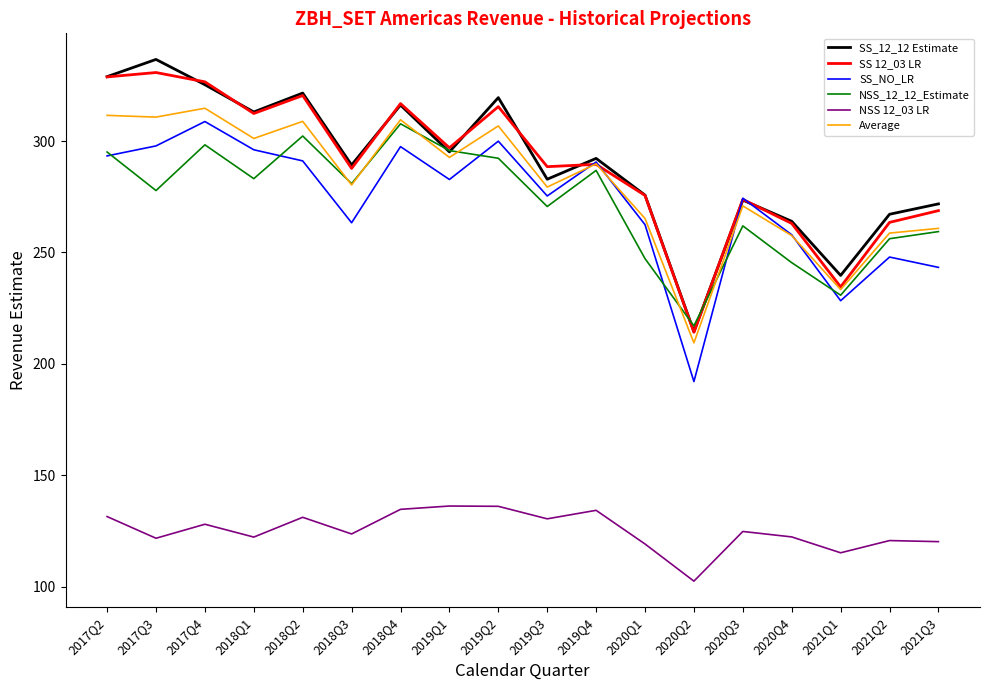

What is the total value across all series at 2018Q1?

1628.1